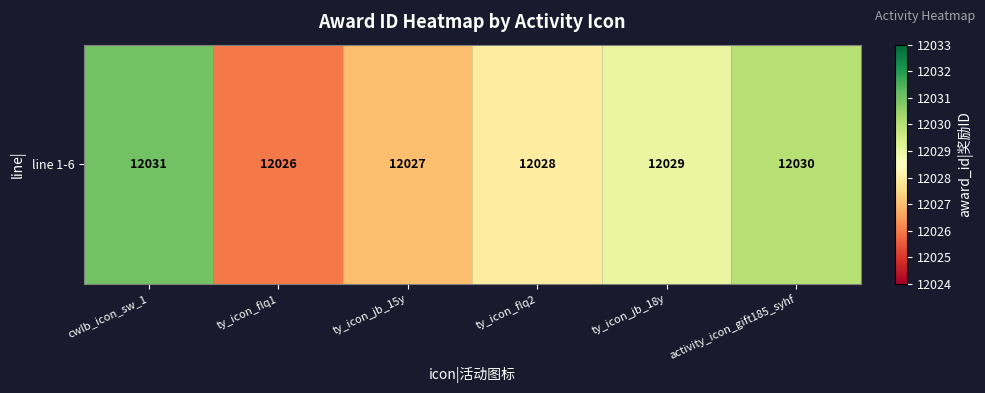

At which category does the chart reach its minimum across all series?

ty_icon_flq1